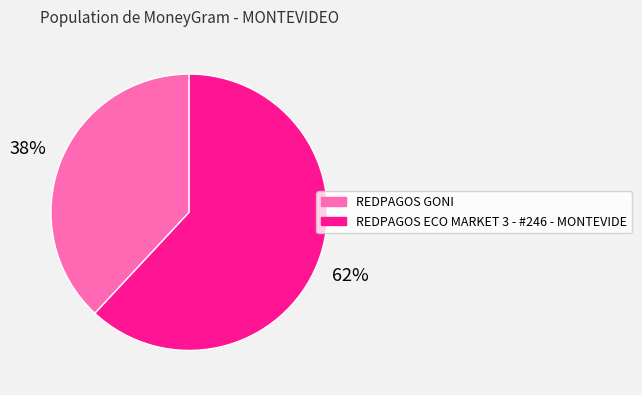

The REDPAGOS ECO MARKET 3 - #246 - MONTEVIDE slice represents 76% of the pie. True or false?

False